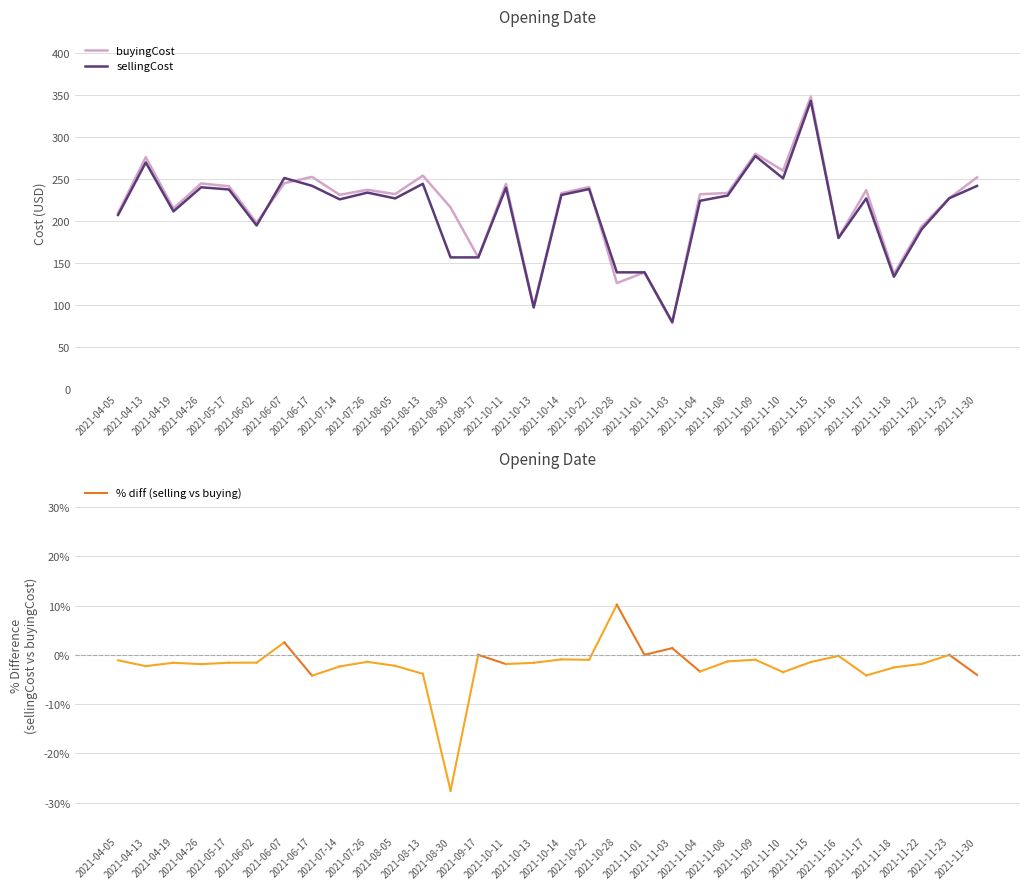

How many lines are shown in the chart?

2